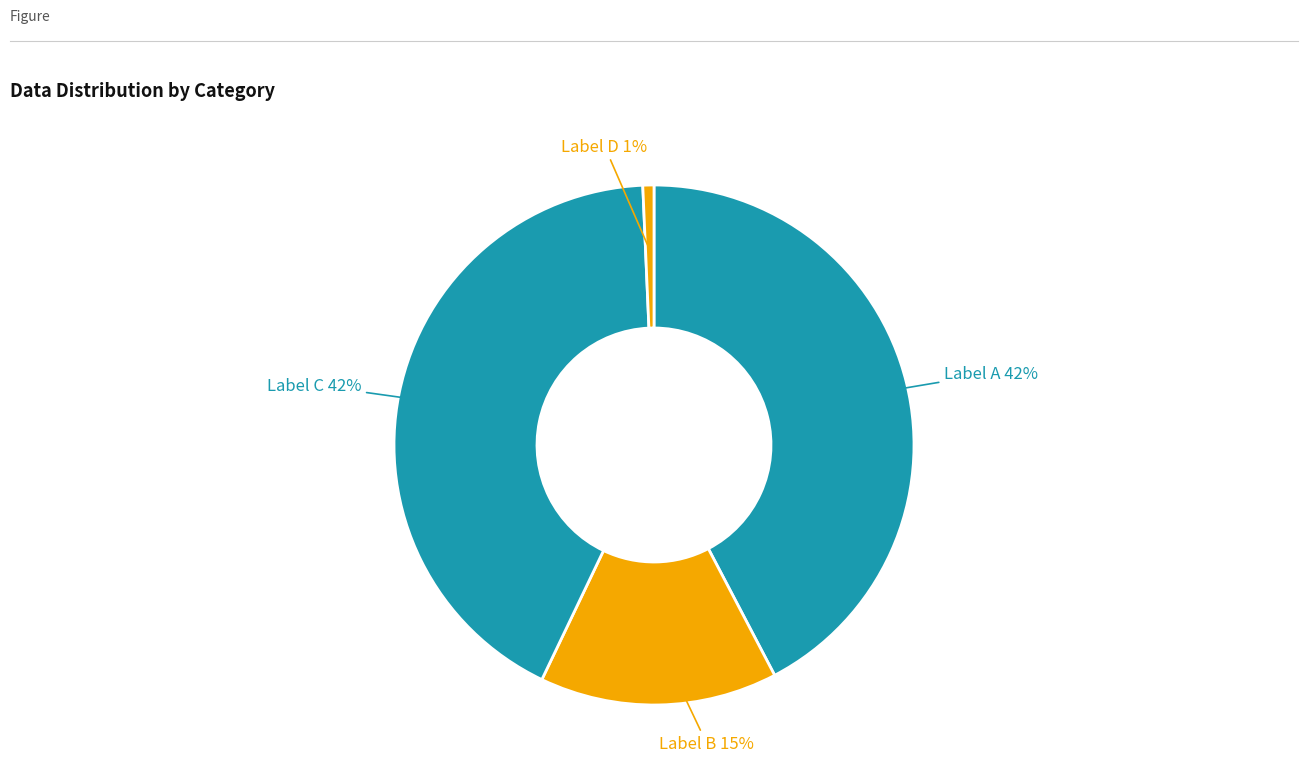

Combined, do Label B and Label C account for over 50%?

Yes